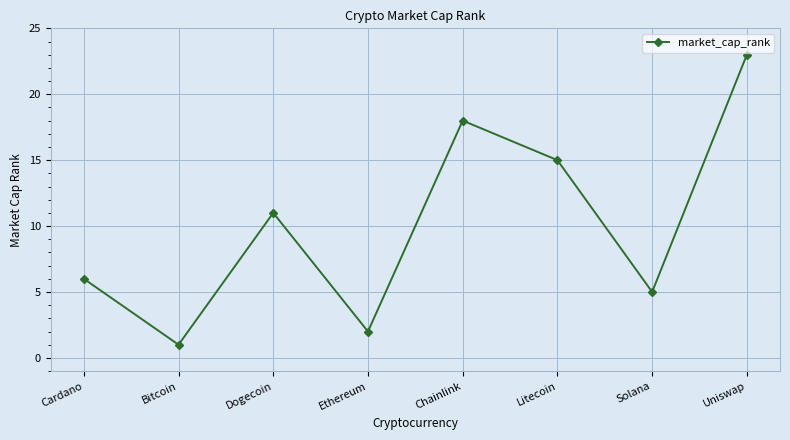

The value at Solana is 8. True or false?

False